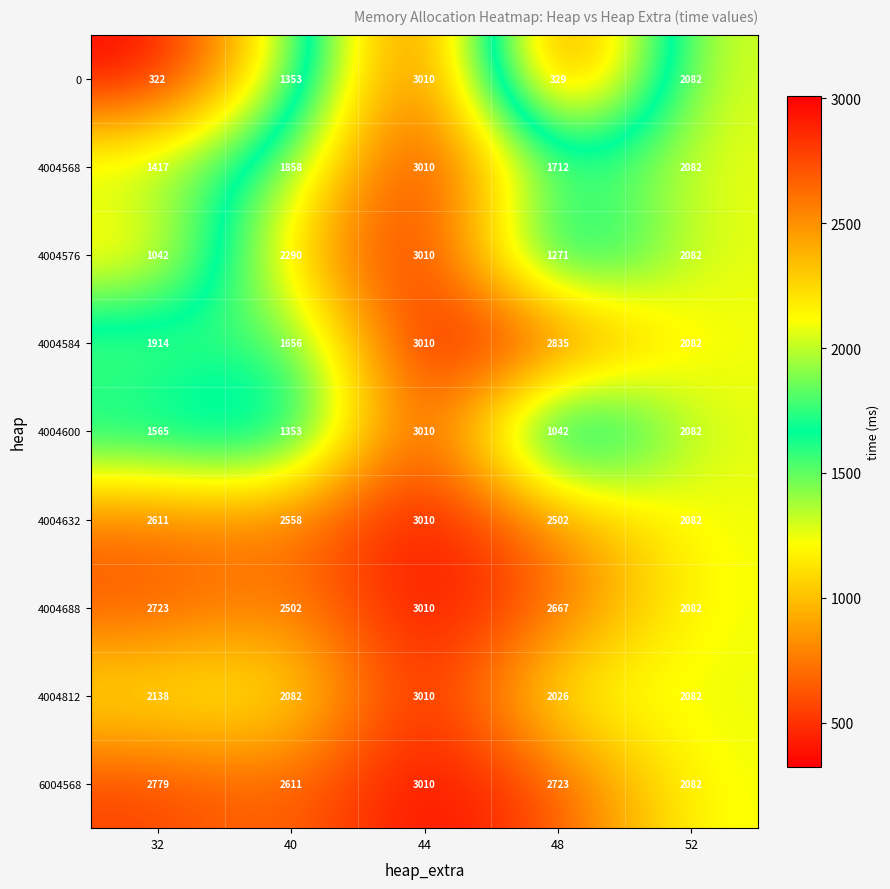

True or false: 6004568 has a value of 4399 at 44.

False